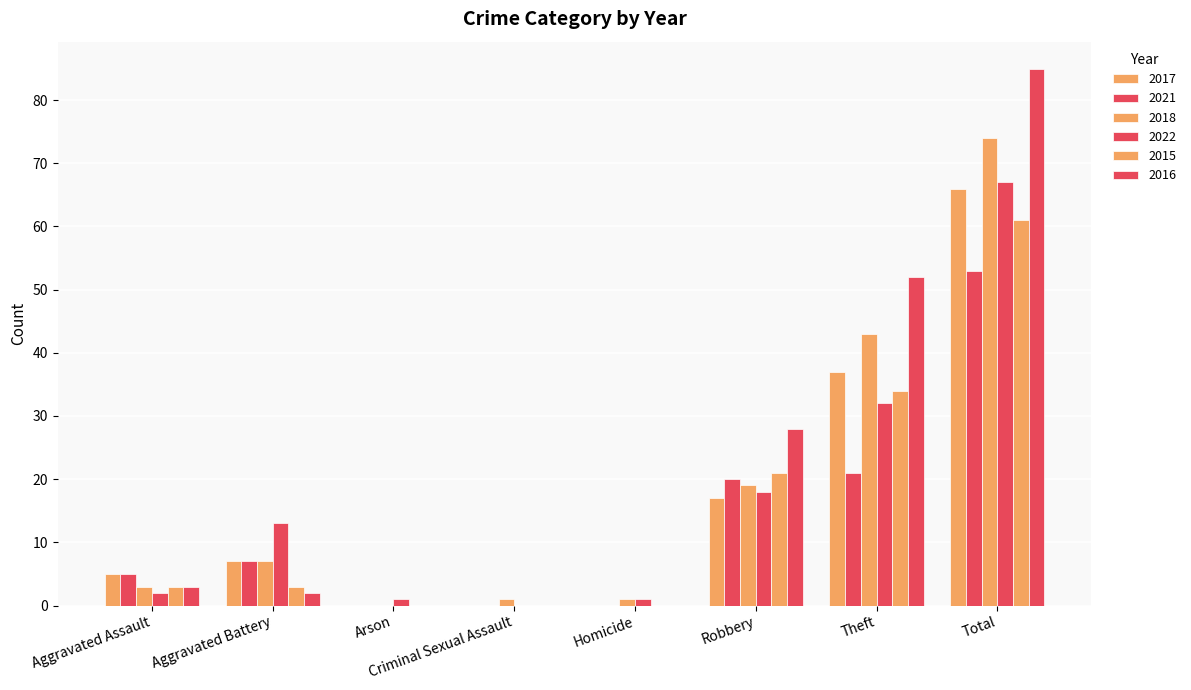

Where is 2021 nearest to the value 26?

Theft